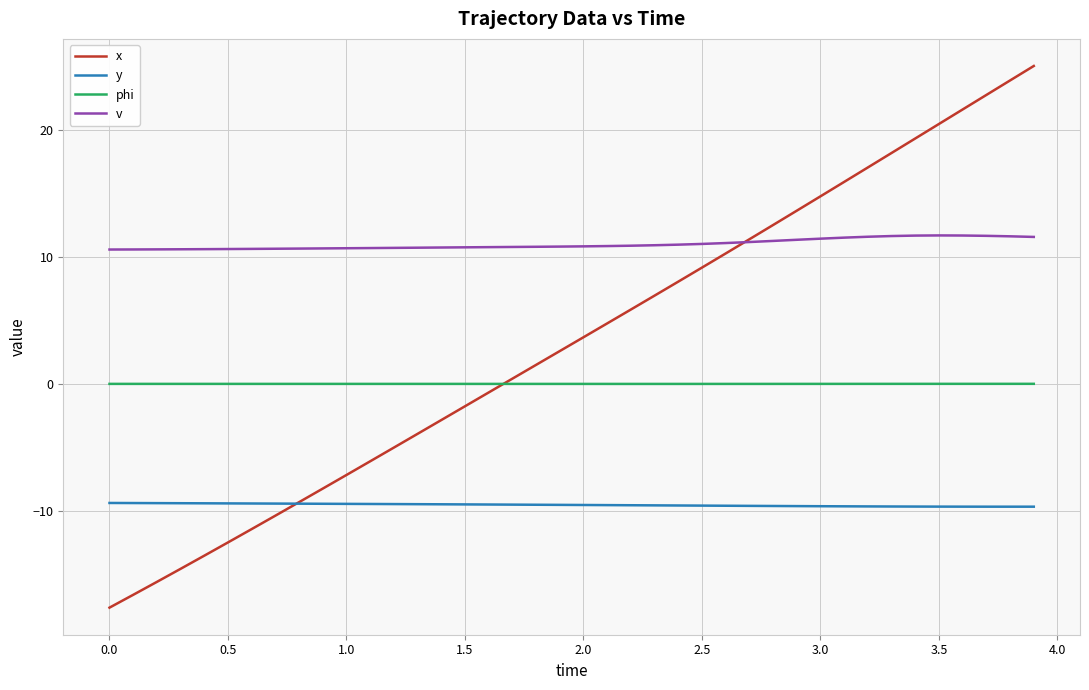

In y, how many points are lower than both neighbors (excluding endpoints)?

1